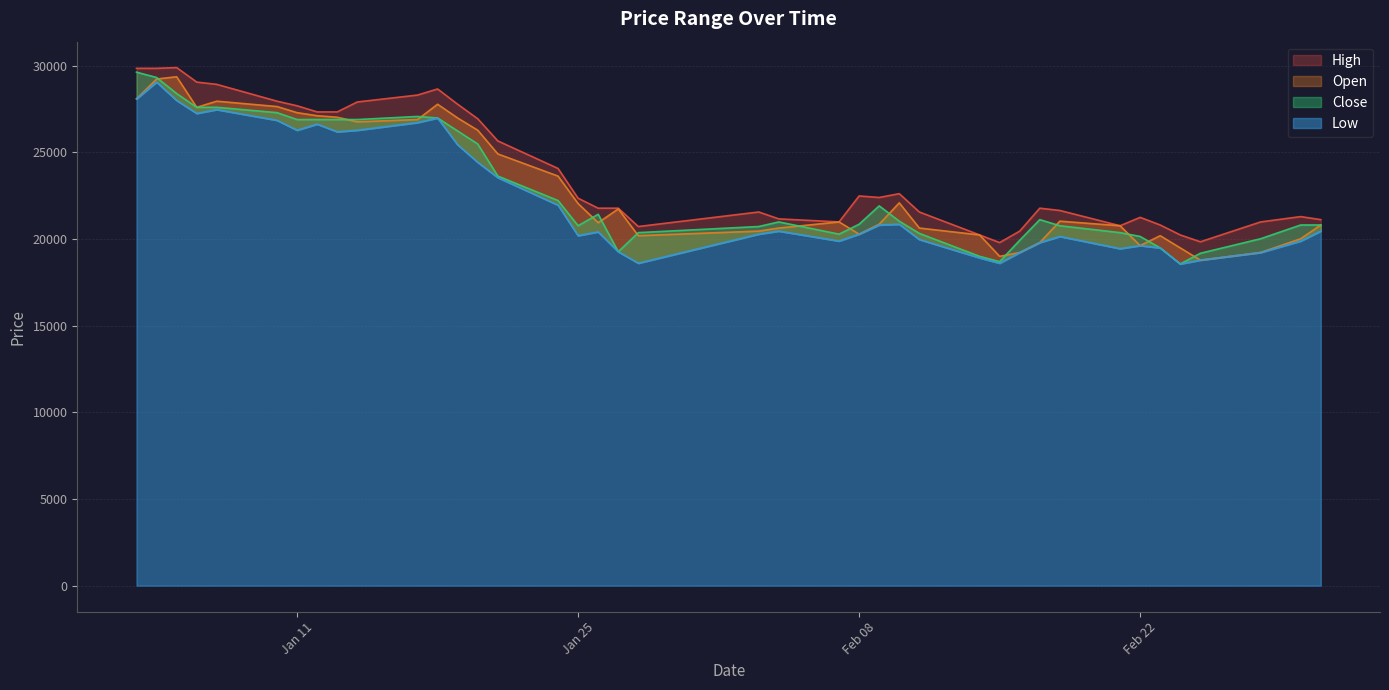

What is the highest value of the High series?

29883